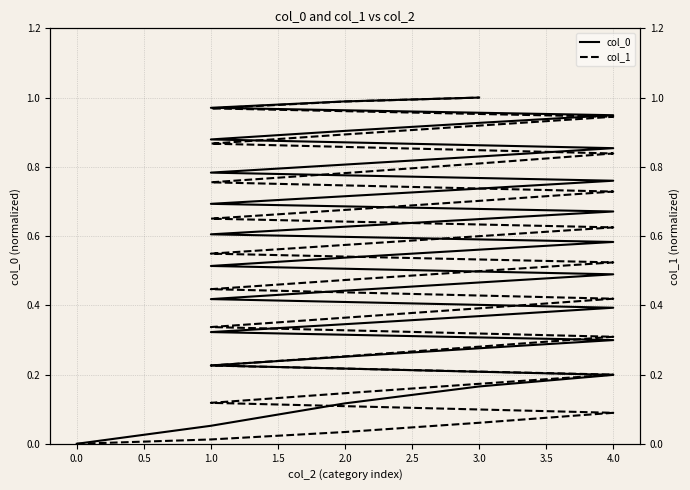

Rank the series by their average value, from highest to lowest.

col_0, col_1